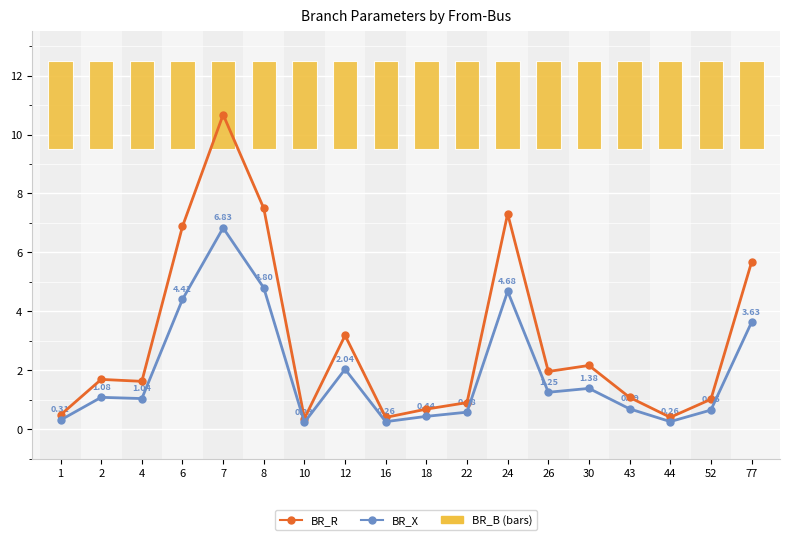

What is the lowest value of the BR_X series?

0.2